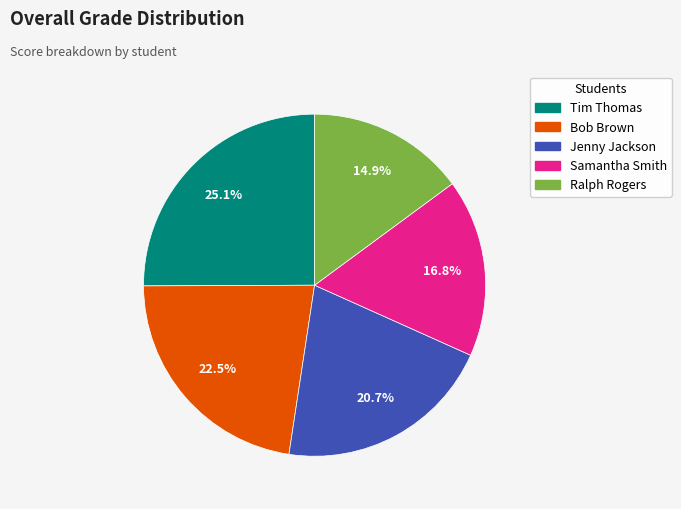

Between Samantha Smith and Bob Brown, which is larger?

Bob Brown